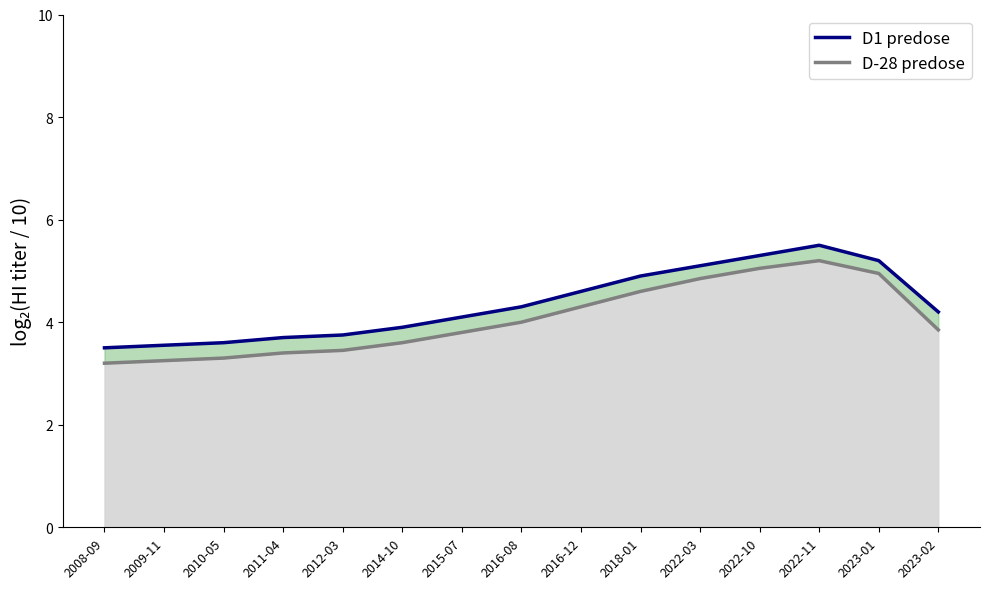

True or false: D-28 predose and D1 predose intersect in this chart.

False